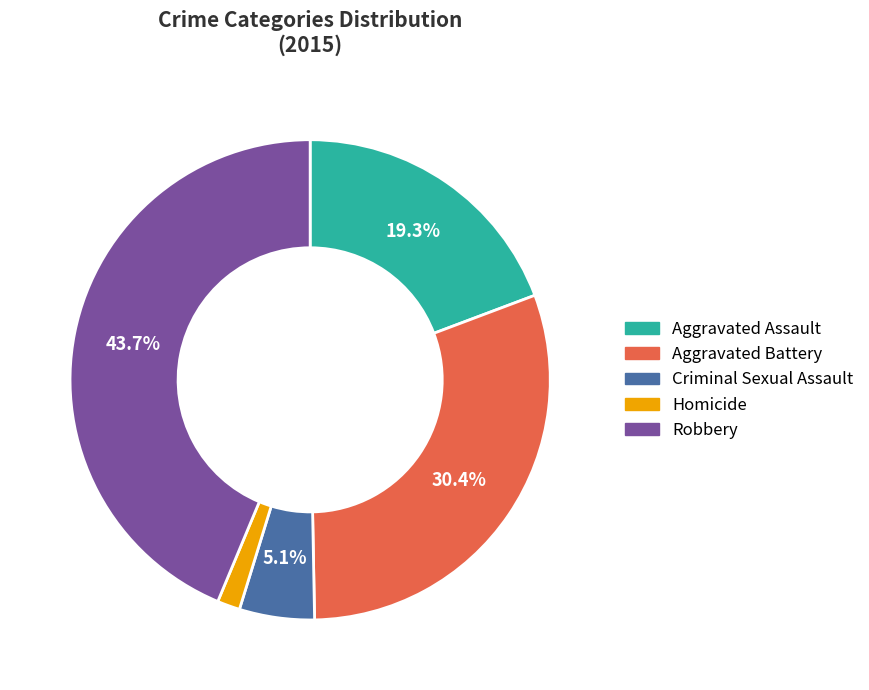

Combined, what portion of the pie is Criminal Sexual Assault and Robbery?

48.8%